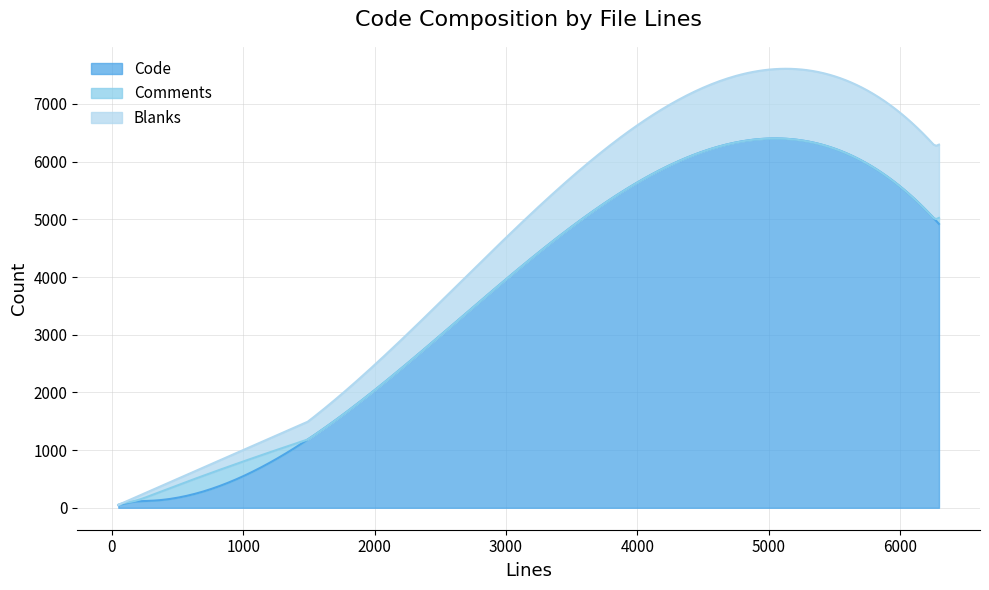

True or false: Comments has a value of 43 at 298.

False